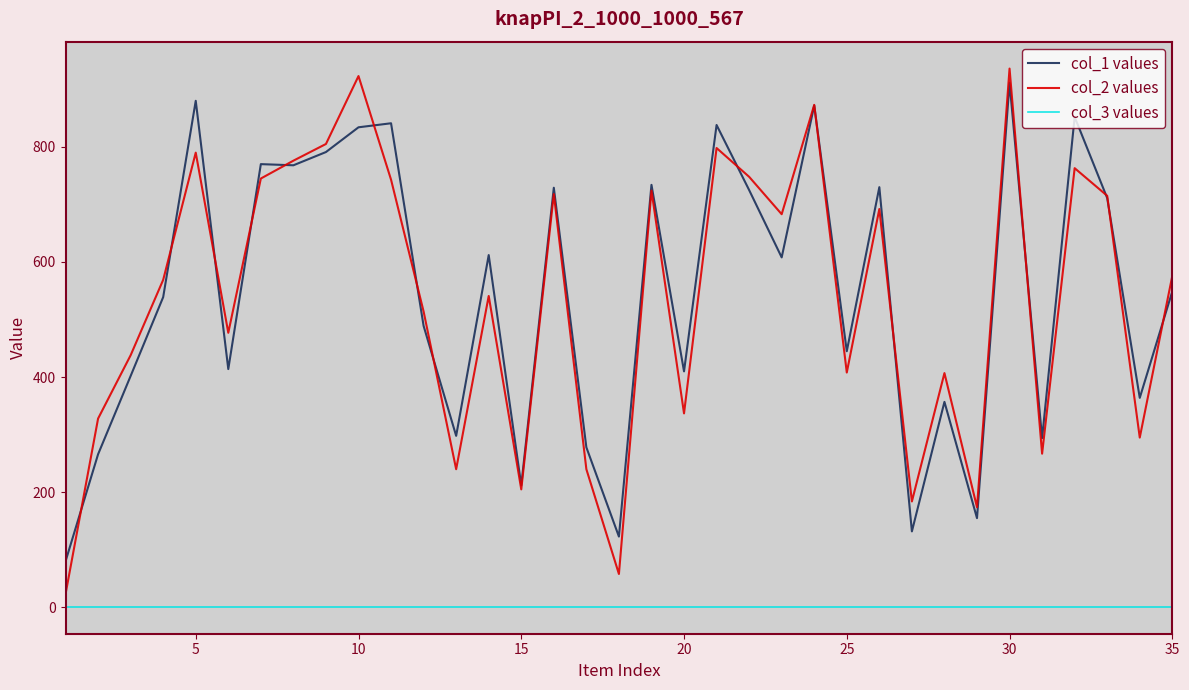

What is the greatest value displayed?

936